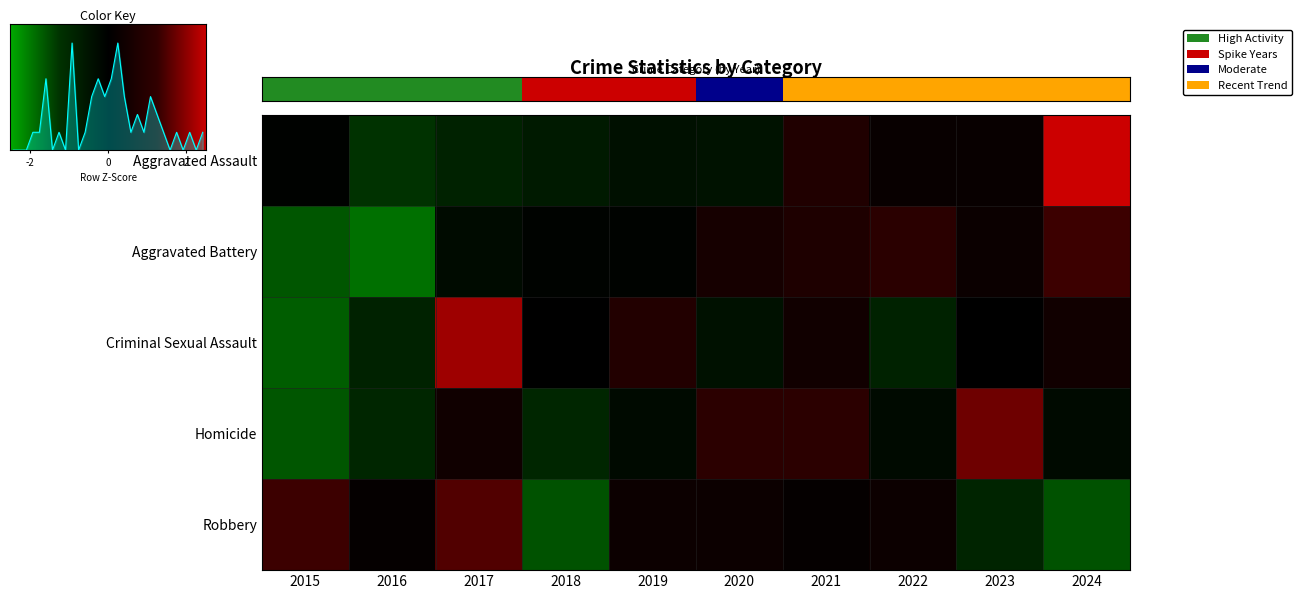

Which series has the widest spread of values?

Criminal Sexual Assault